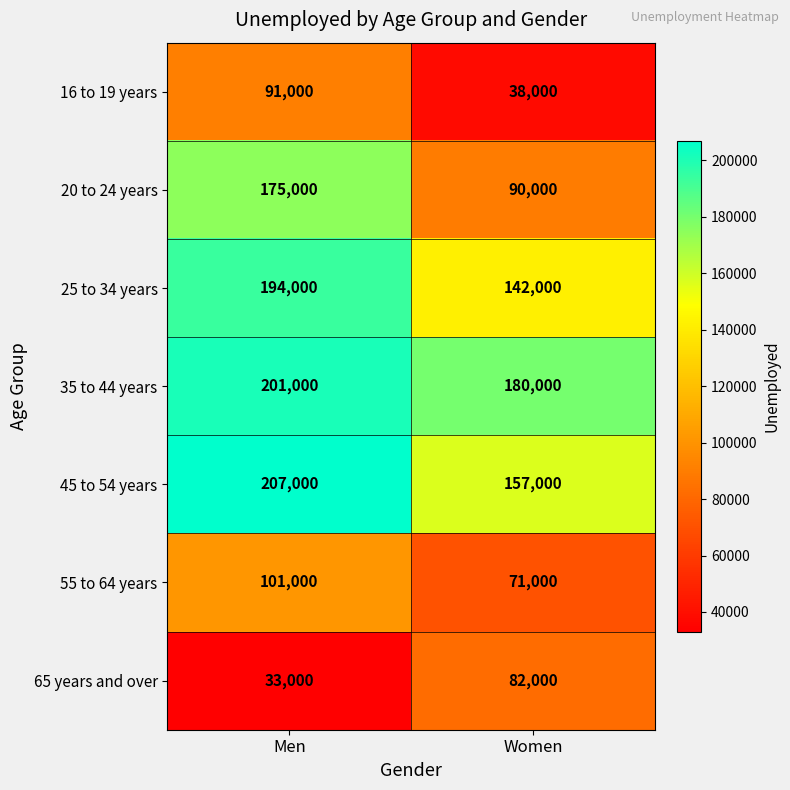

At Women, list the series in order from largest to smallest.

35 to 44 years, 45 to 54 years, 25 to 34 years, 20 to 24 years, 65 years and over, 55 to 64 years, 16 to 19 years